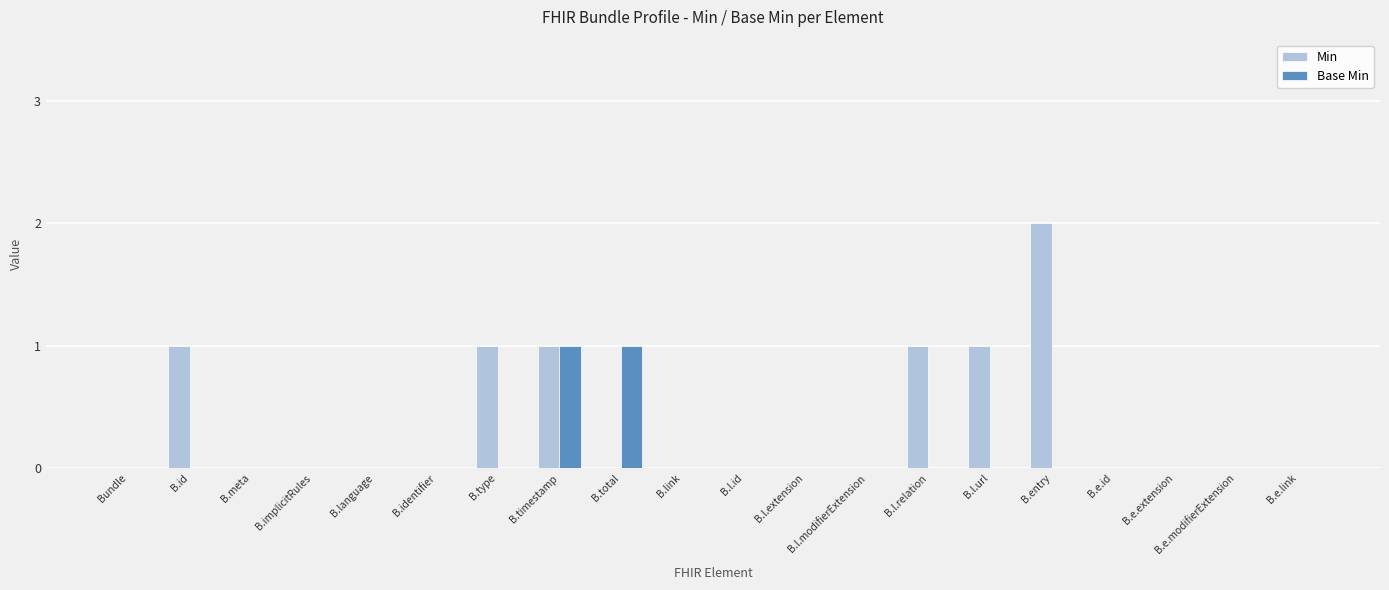

Count the number of categories in the chart.

20